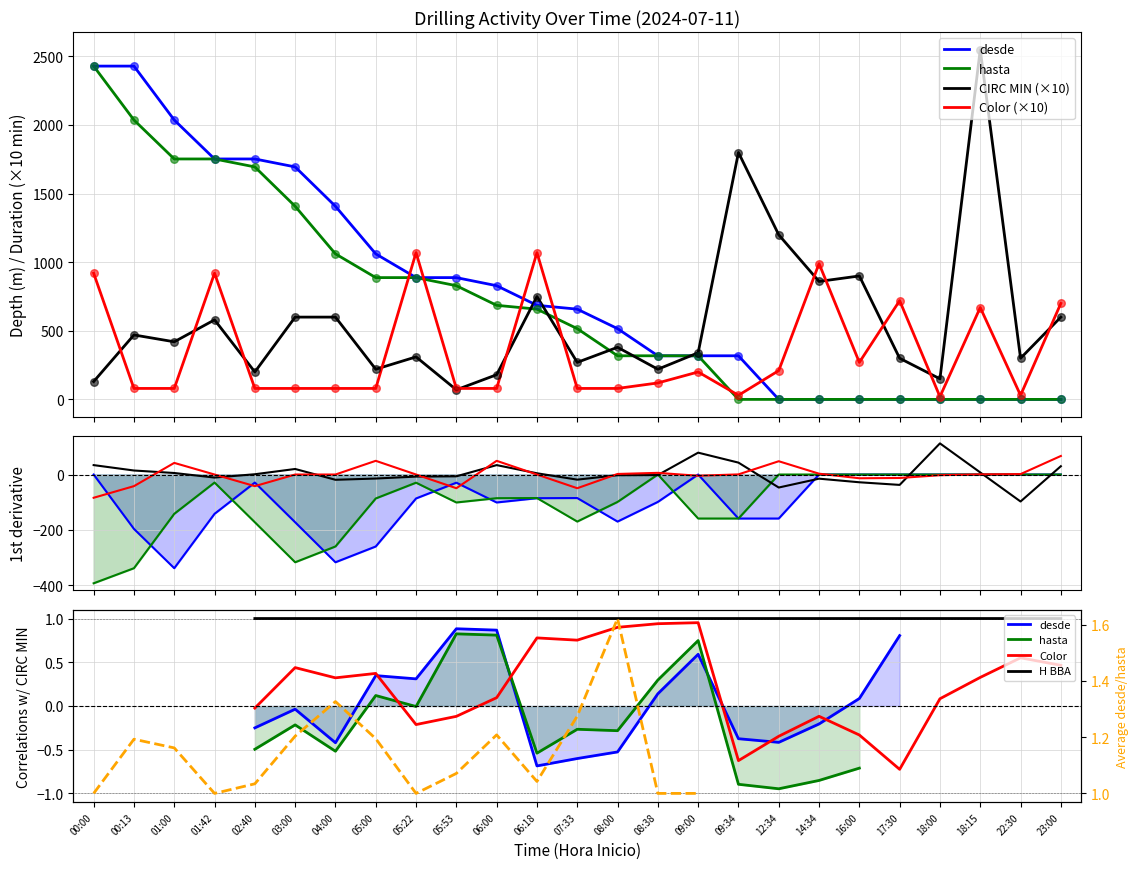

Is the value of desde at 18:15 greater than the value of hasta at 08:00?

No